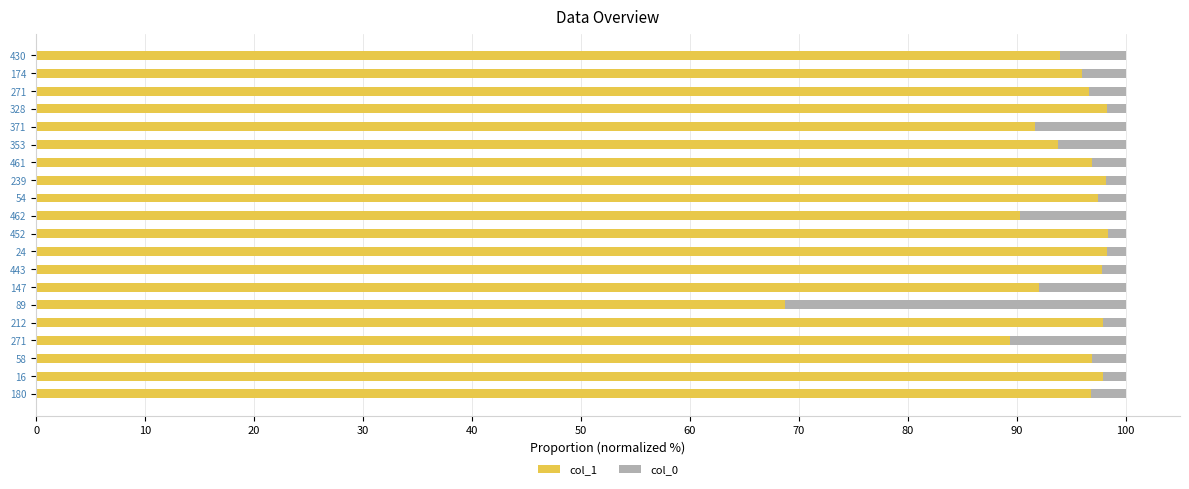

What is the difference between the maximum and minimum values in the col_0 series?

29.6